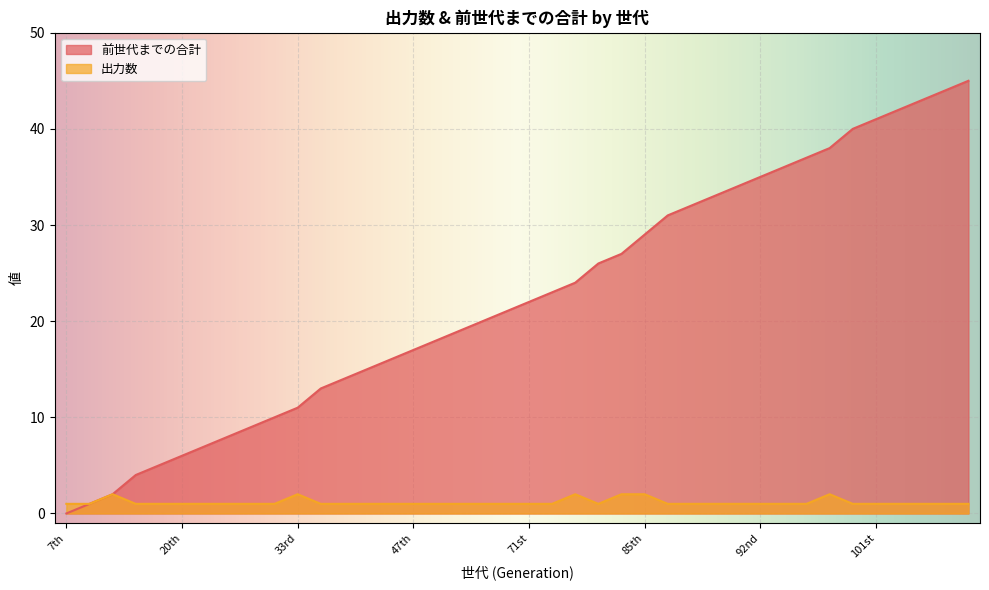

What is the difference between the highest and lowest values at 38th?

13